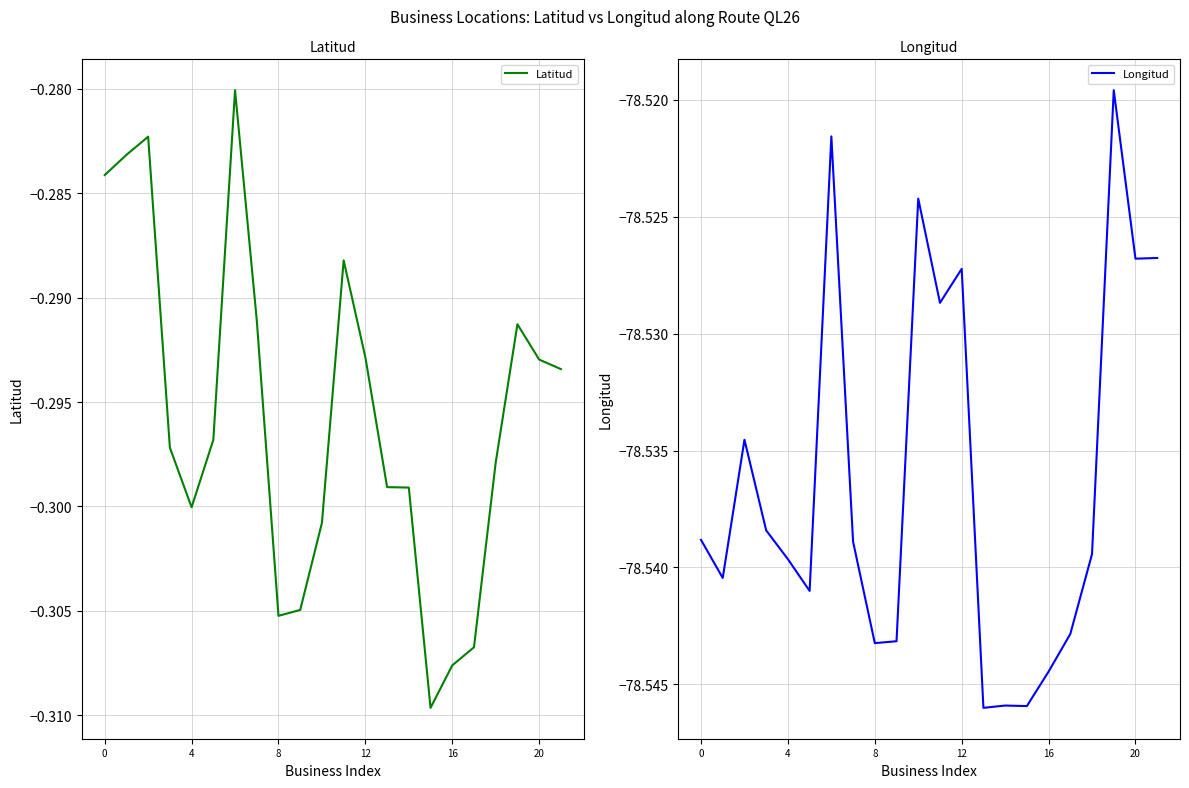

True or false: Longitud has more than 0 interior local peaks.

True